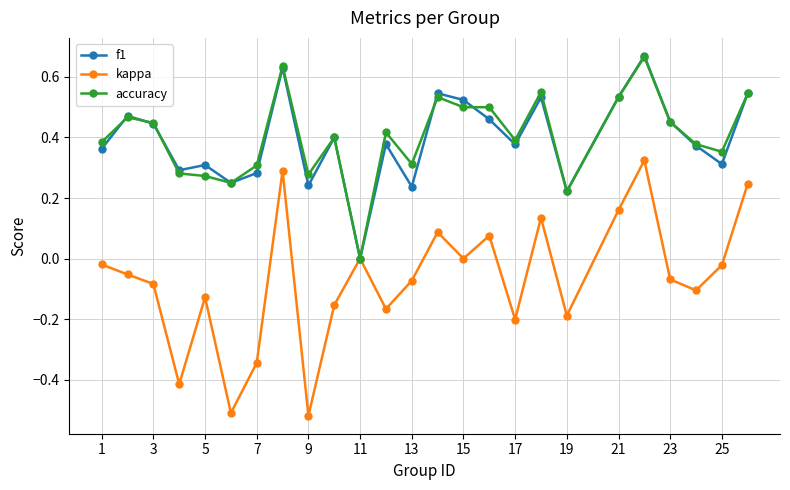

True or false: kappa has more than 0 points higher than both neighbors.

True